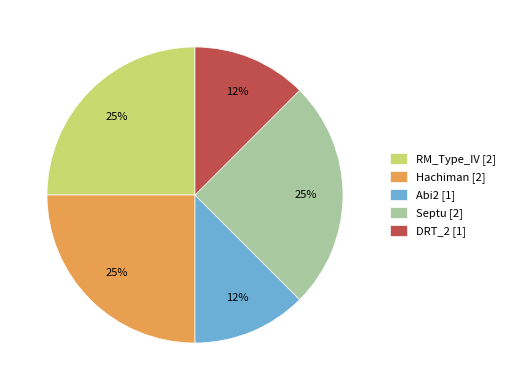

Combined, do RM_Type_IV [2] and Abi2 [1] account for over 50%?

No